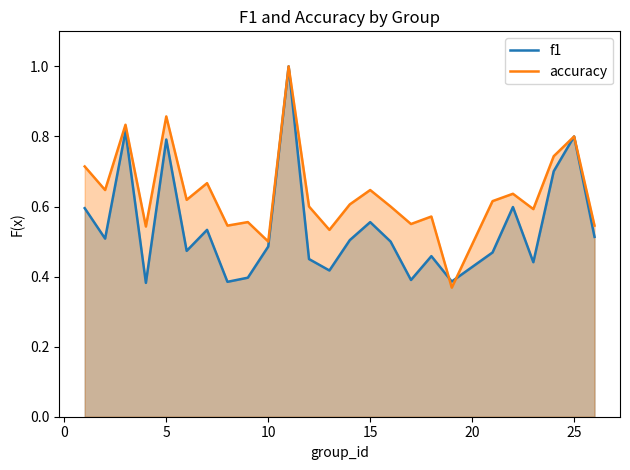

What is the highest value of the f1 series?

1.0